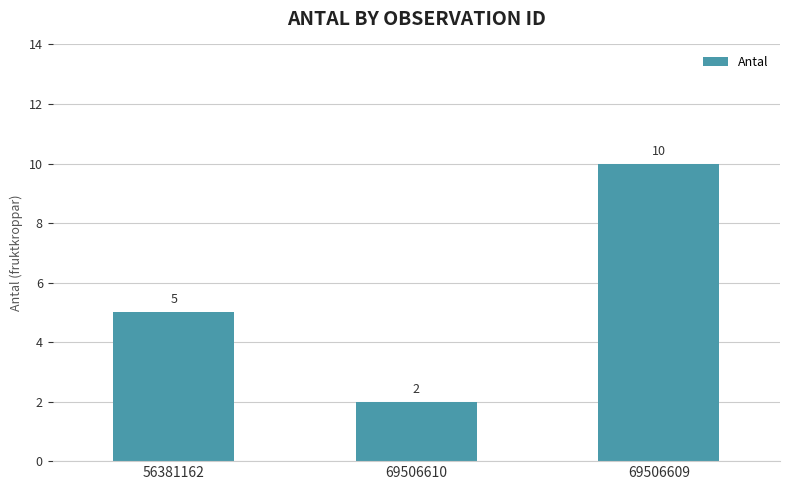

Approximately how many times larger is the value at 69506609 compared to 56381162?

2.0